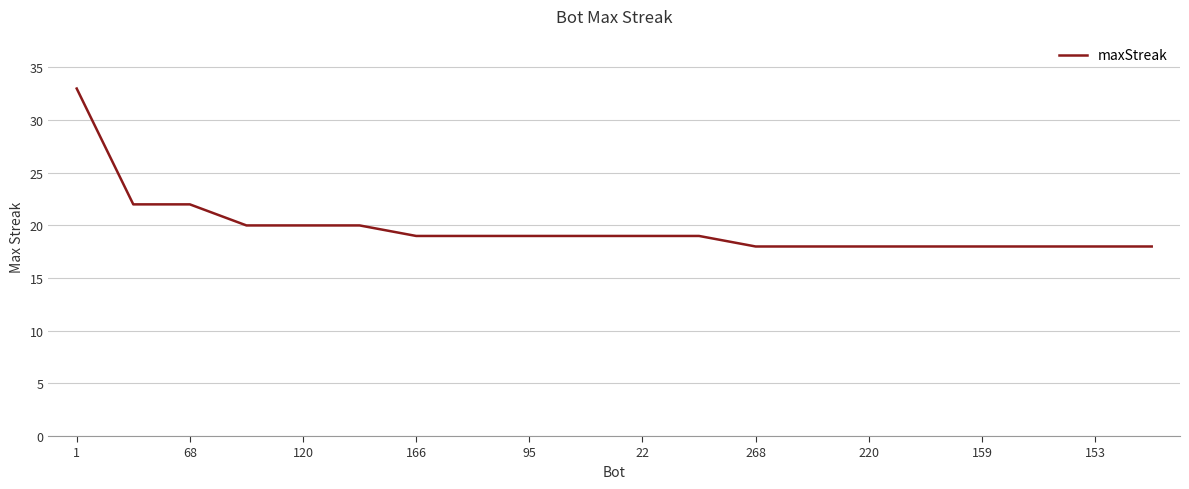

What is the maximum value shown in the chart?

33